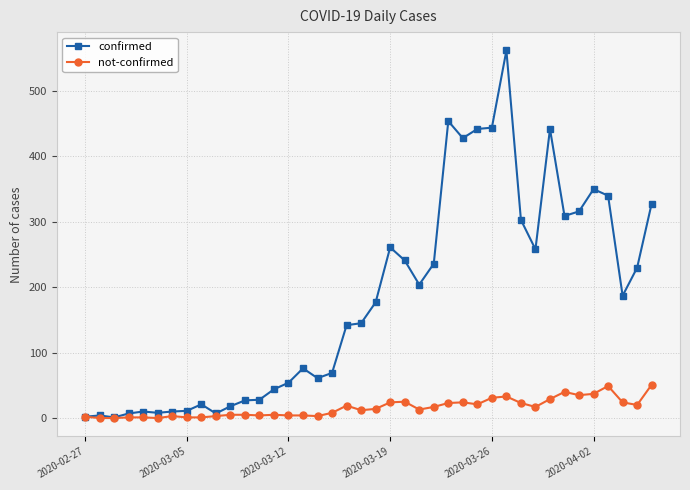

Which series has the widest spread of values?

confirmed